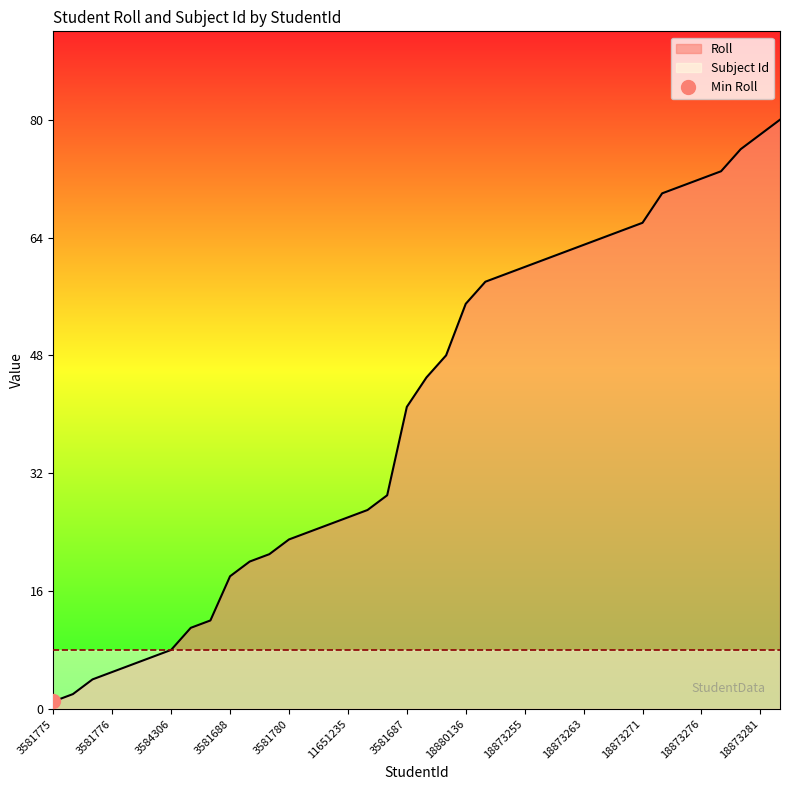

What is the value of the 11th point from the left?

20